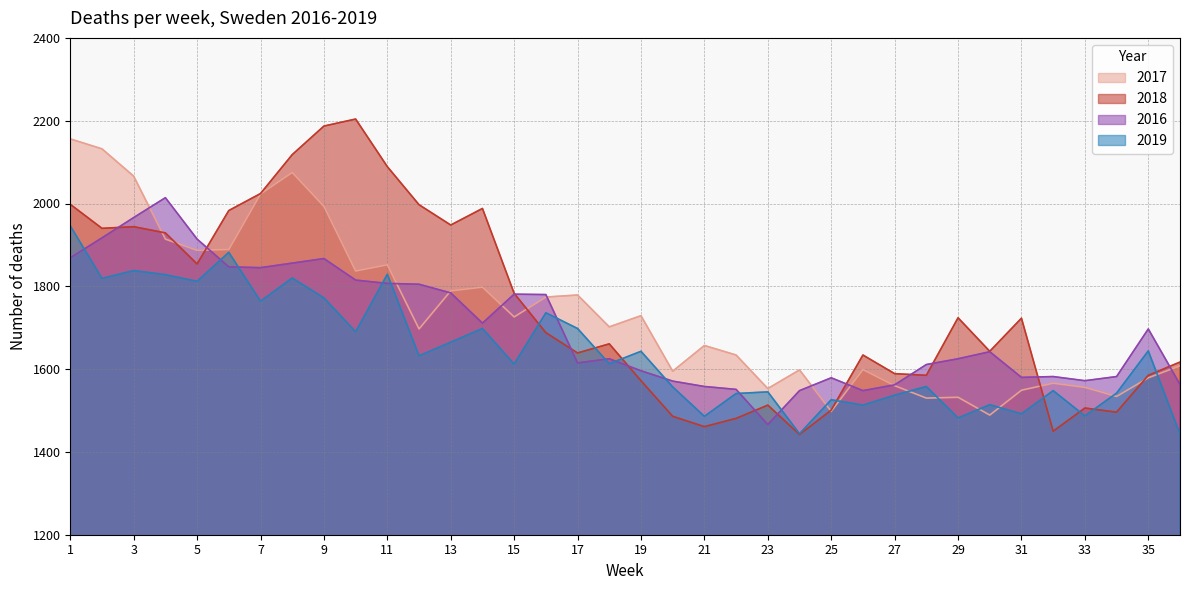

What is the value of the 2018 point at the 24th from the left?

1442